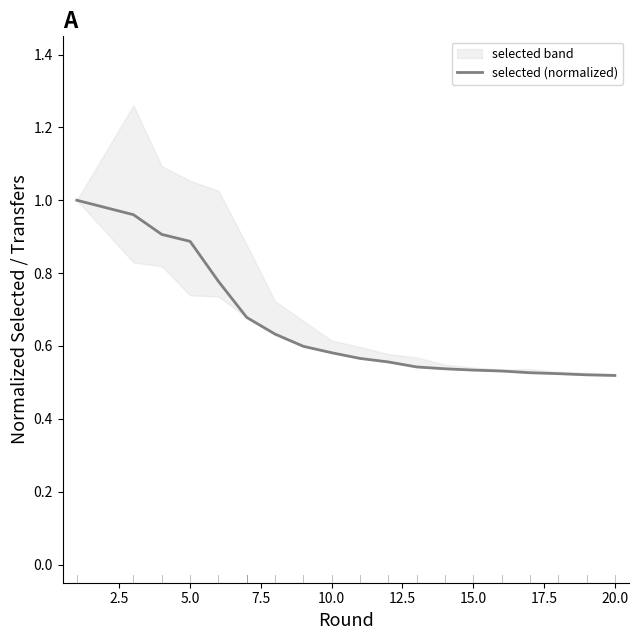

What is the smallest value displayed?

0.5